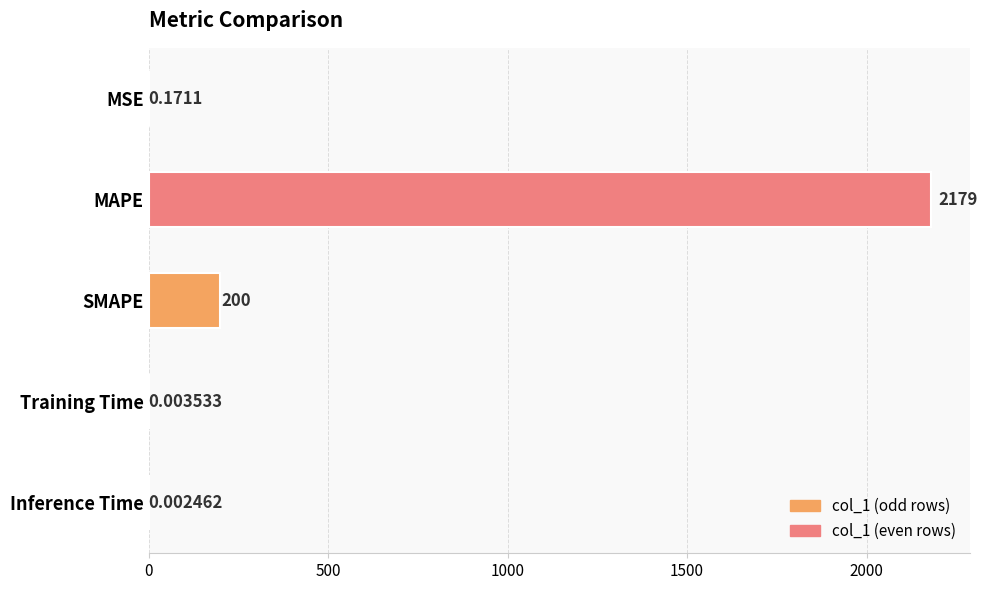

At which category does the chart reach its peak across all series?

MAPE